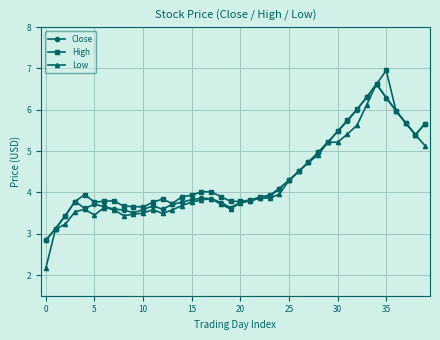

How many data points in High are above 3?

39